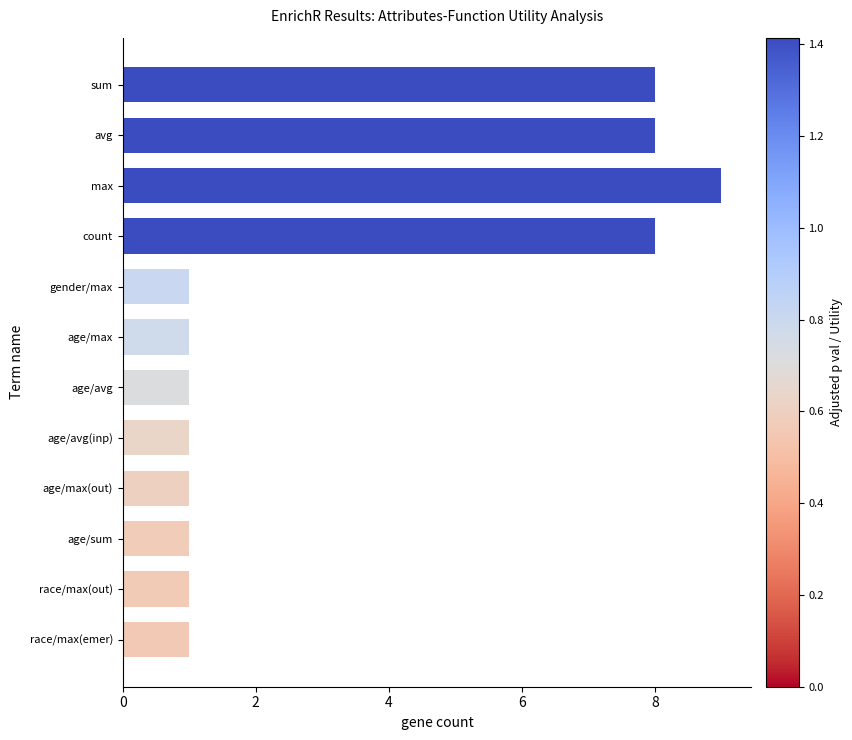

What is the minimum value shown in the chart?

1